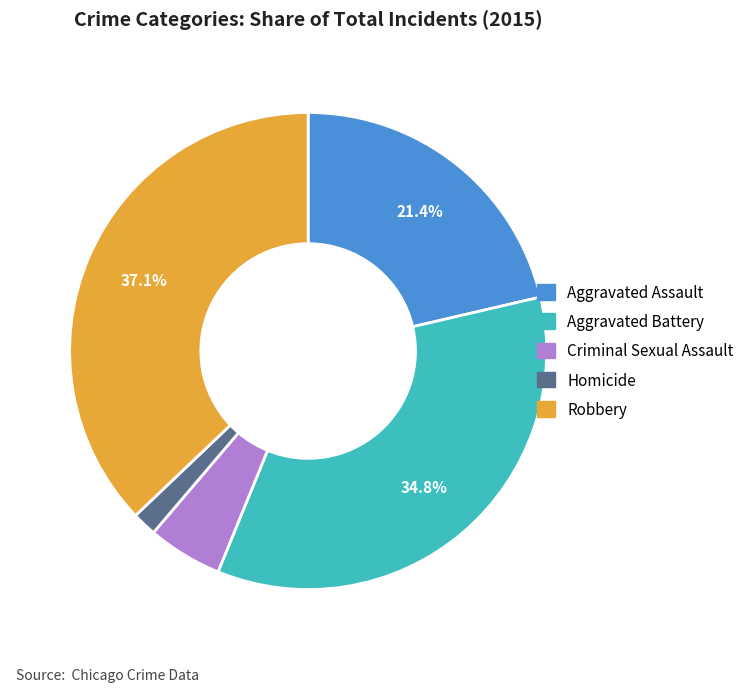

How many slices are in this pie chart?

5